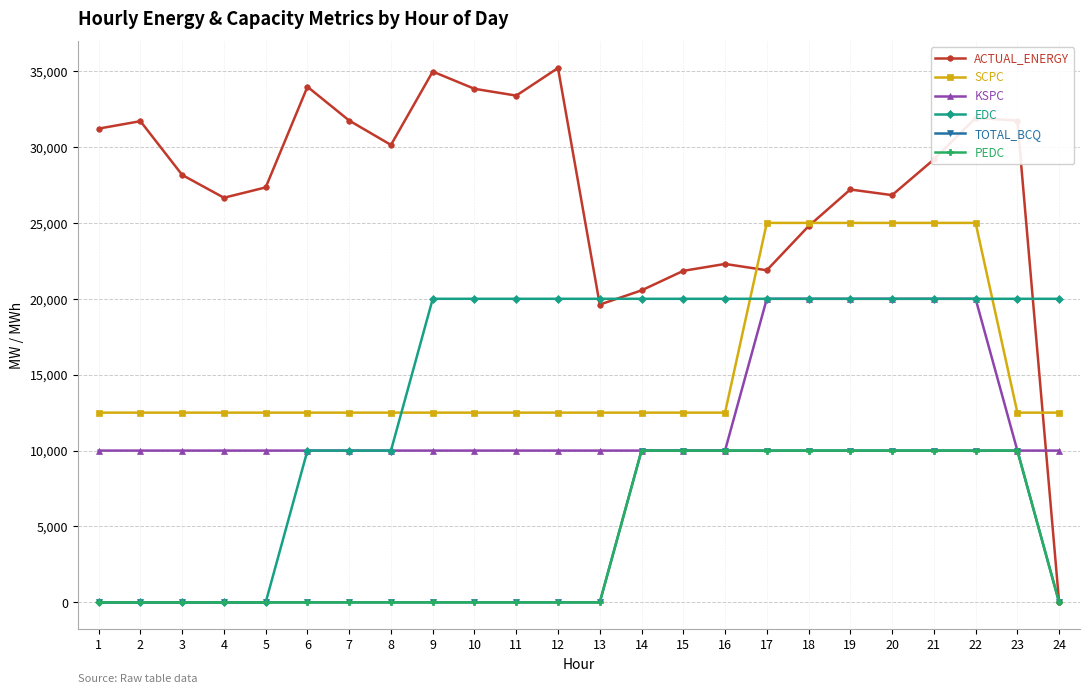

How many lines are shown in the chart?

6